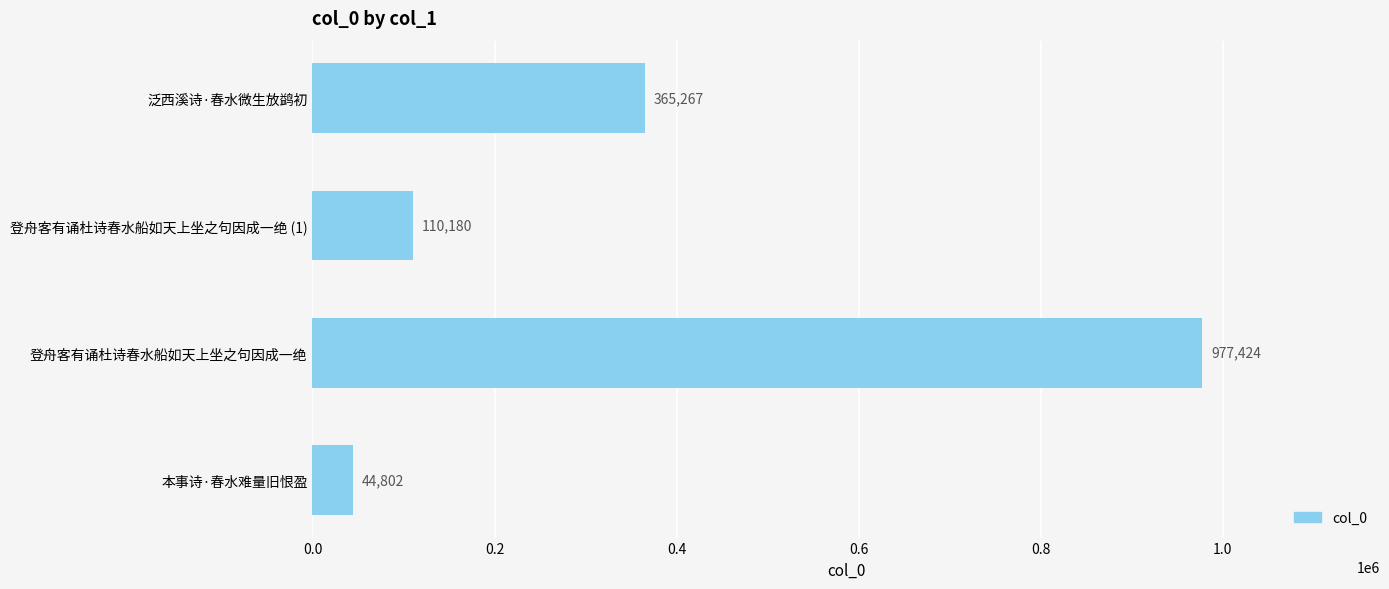

Where is the data nearest to the value 511113?

泛西溪诗·春水微生放鹢初